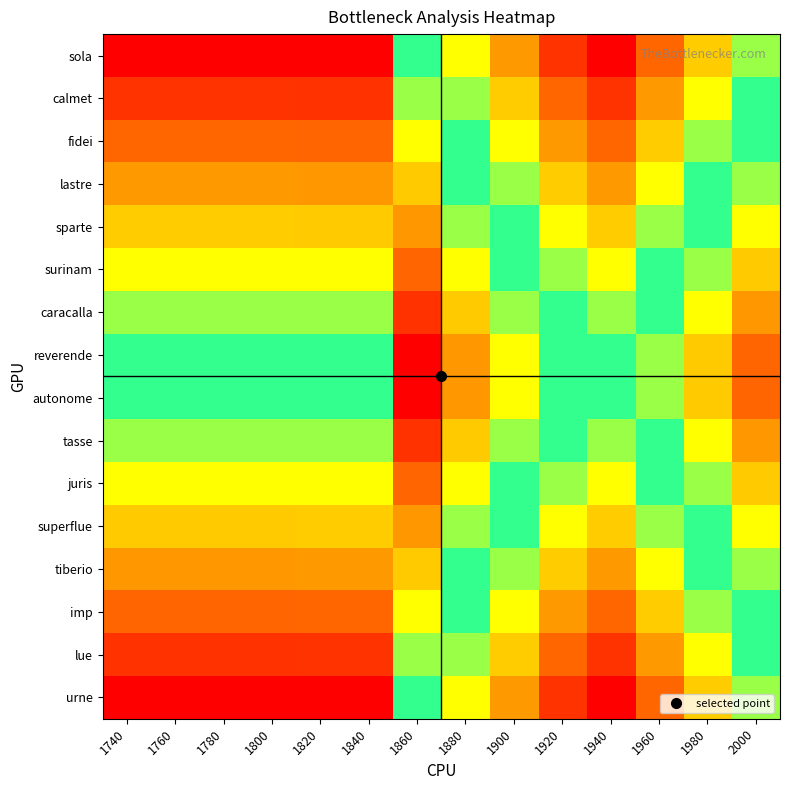

Rank the series at 1920 from lowest to highest value.

sola, urne, calmet, lue, fidei, imp, lastre, tiberio, sparte, superflue, surinam, juris, caracalla, tasse, reverende, autonome